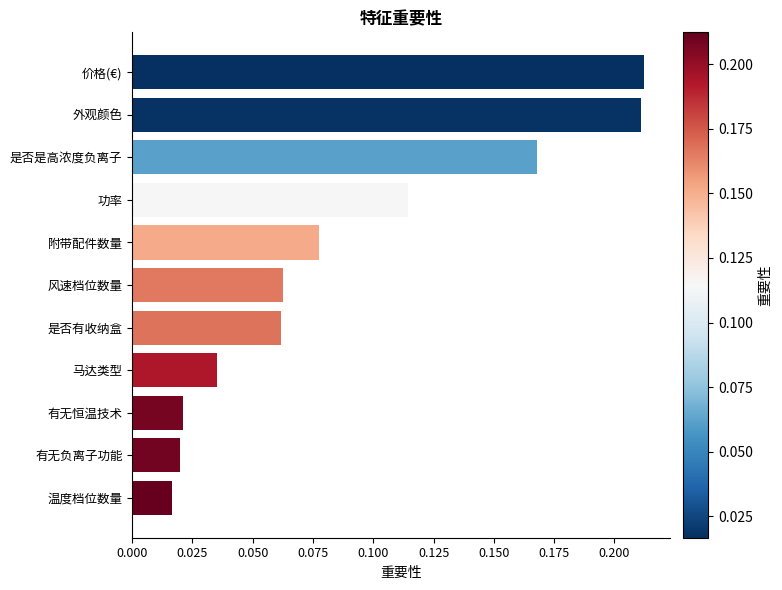

Which has a higher value, 是否是高浓度负离子 or 附带配件数量?

是否是高浓度负离子